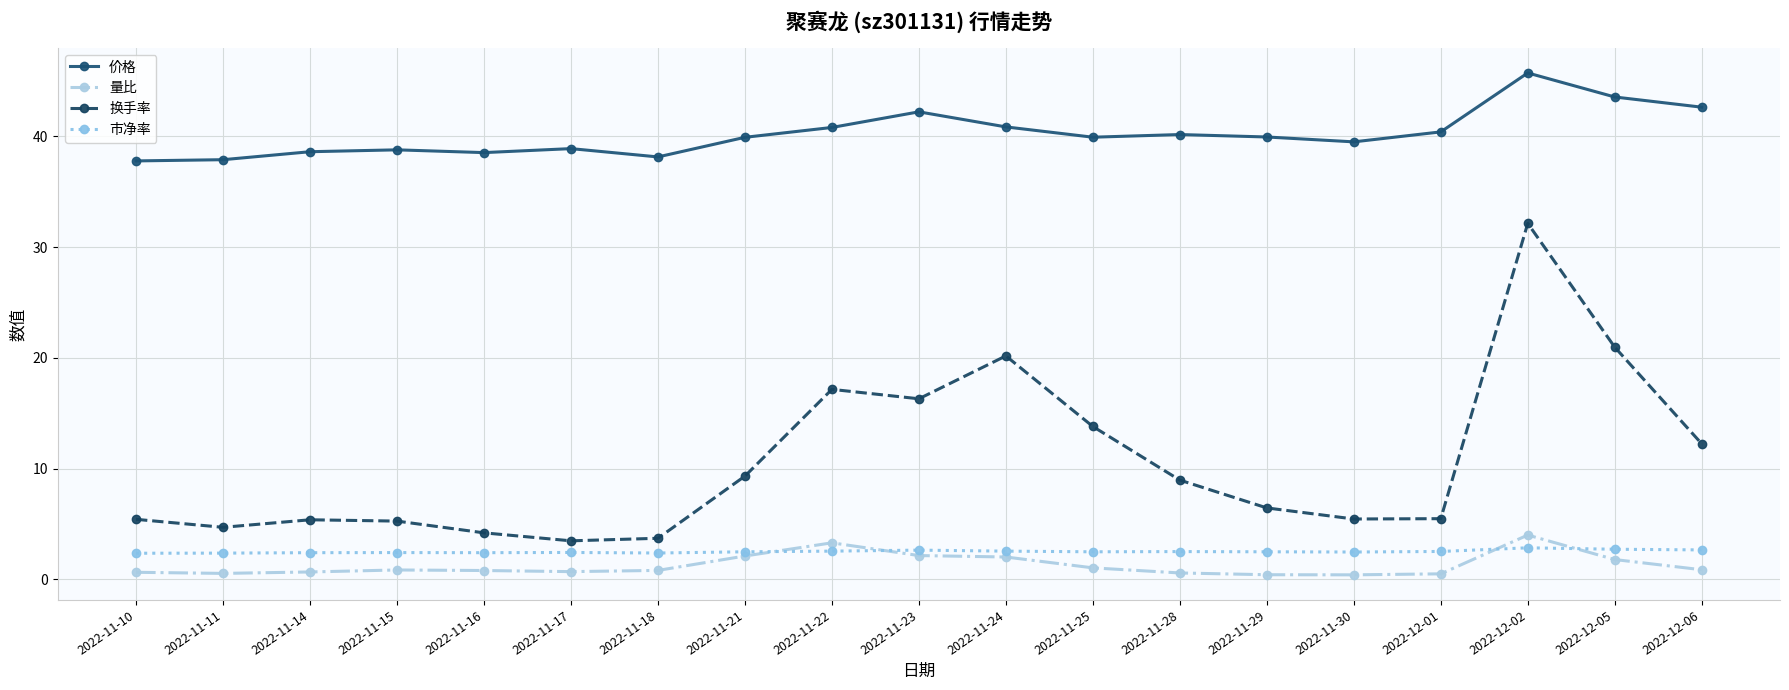

What is the difference between the maximum and second lowest values in the 换手率 series?

28.4